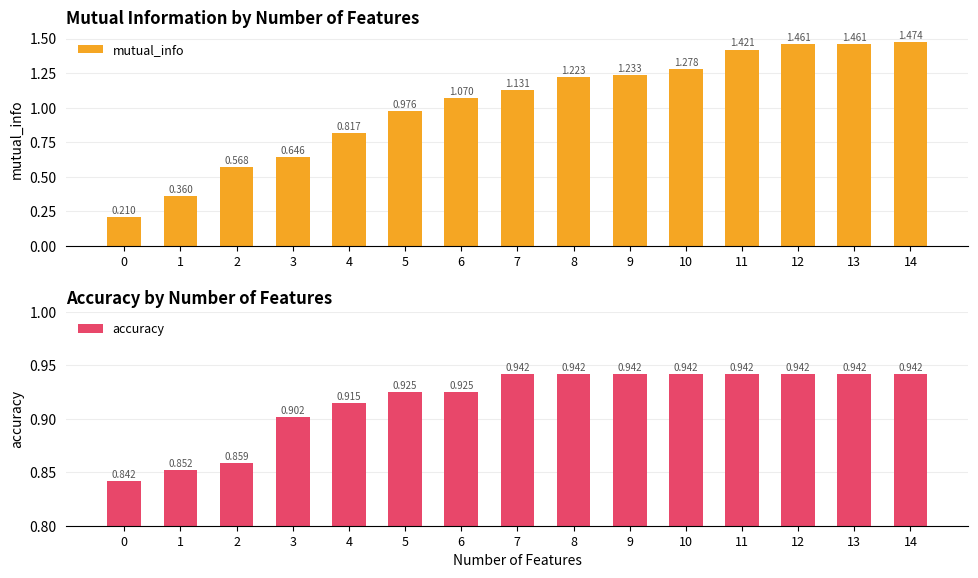

How many bars are there in total?

30